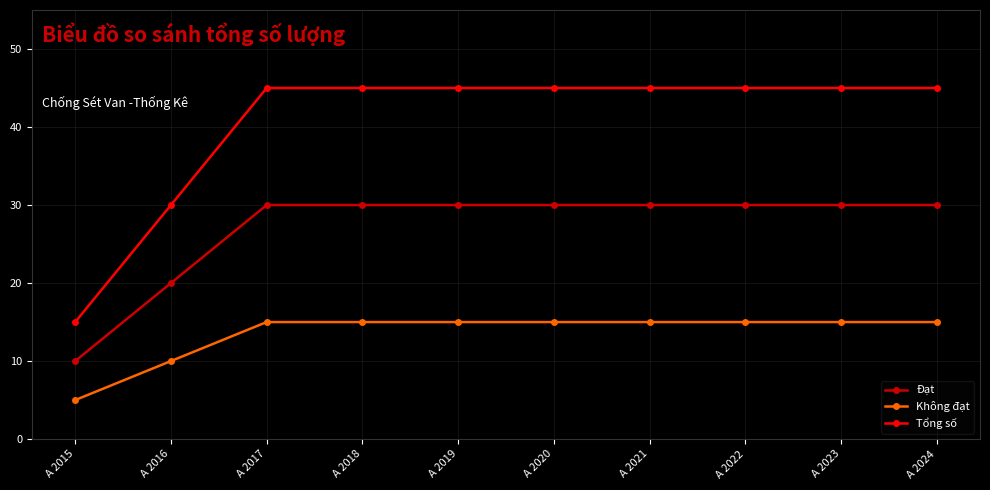

Which series has the largest range (max minus min)?

Tổng số